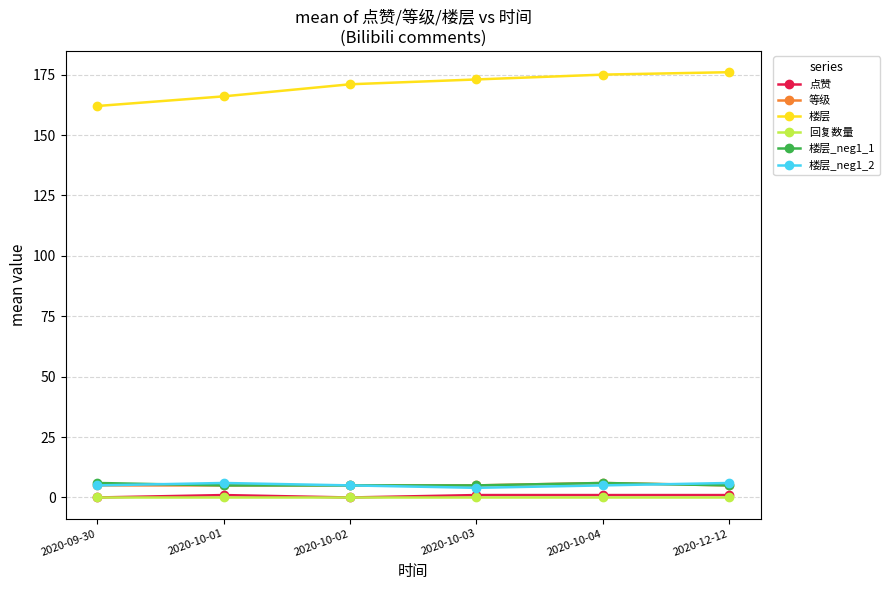

Is the value of 等级 at 2020-10-02 greater than the value of 楼层 at 2020-10-02?

No